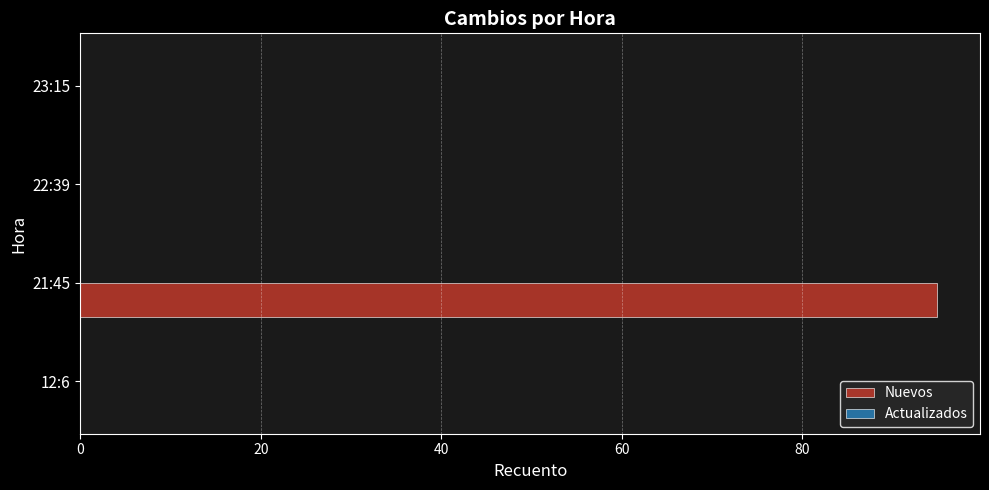

What is the sum of the values at 22:39 and 21:45?

95